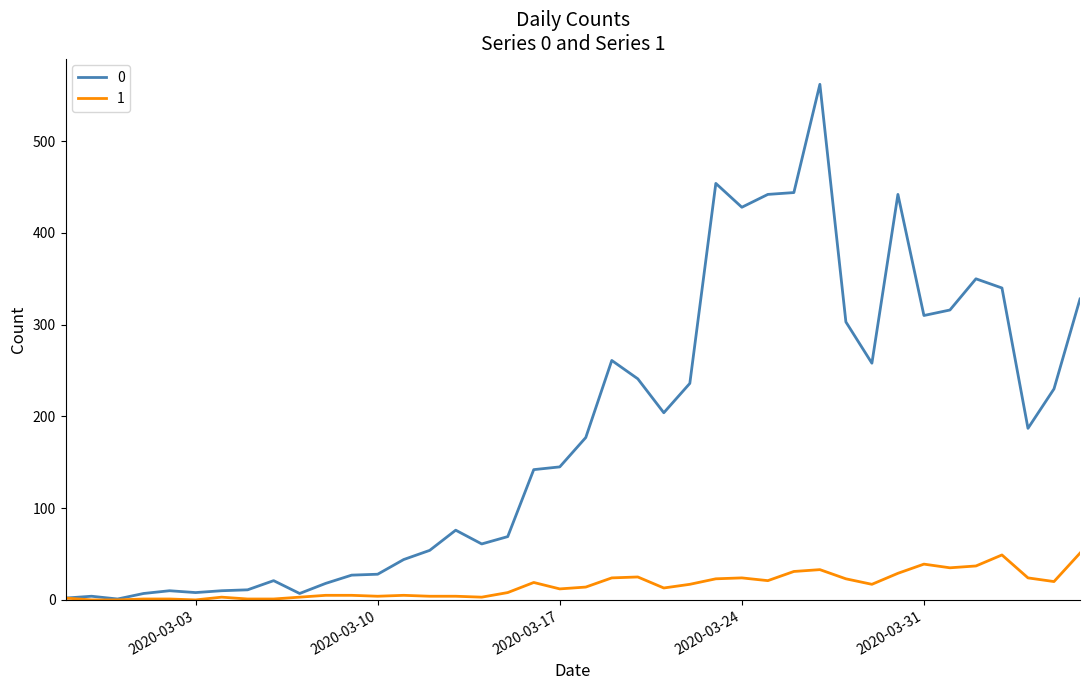

What is the greatest value displayed?

562